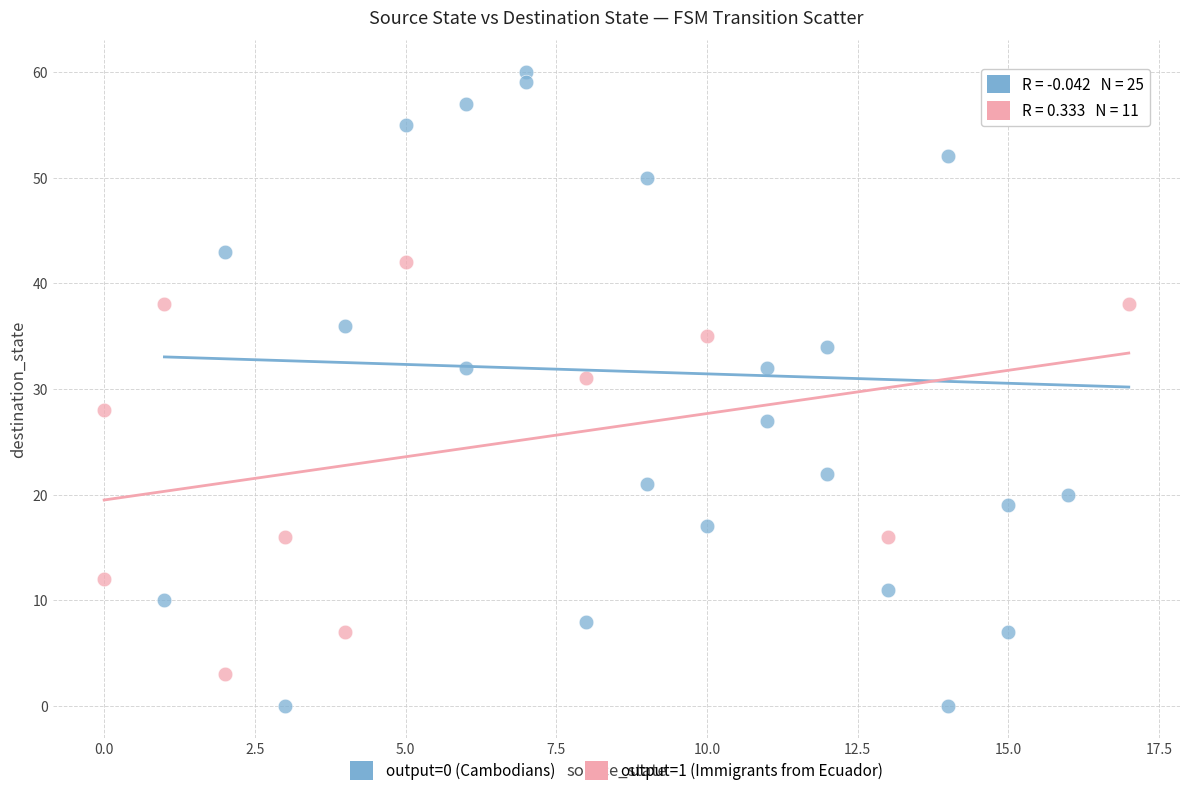

Which series reaches the minimum Y coordinate?

output=0 (Cambodians)